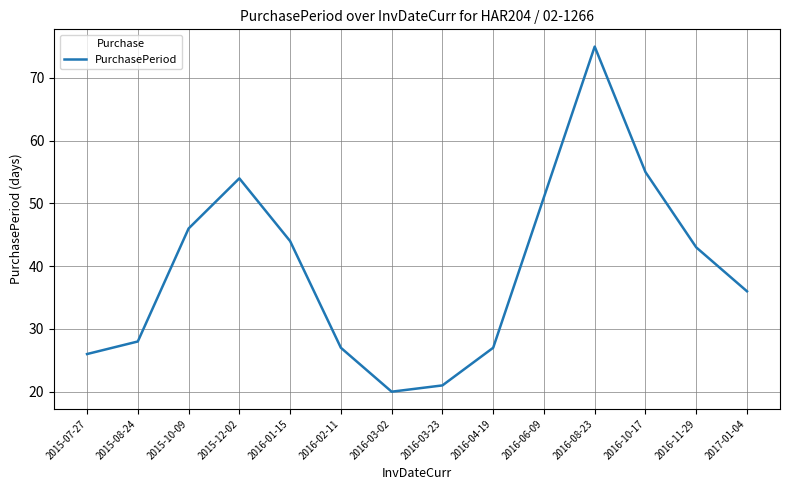

What is the change in value from 2015-12-02 to 2016-04-19?

-27